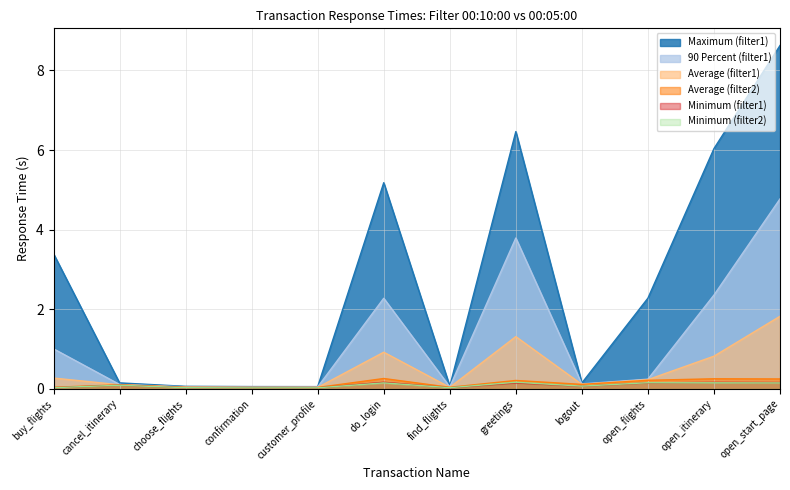

Reading left to right, extract all data points from this chart.

Maximum (filter1): buy_flights=3.4	cancel_itinerary=0.1	choose_flights=0.1	confirmation=0.1	customer_profile=0.1	do_login=5.2	find_flights=0.1	greetings=6.5	logout=0.1	open_flights=2.3	open_itinerary=6.0	open_start_page=8.6
90 Percent (filter1): buy_flights=1.0	cancel_itinerary=0.1	choose_flights=0.0	confirmation=0.0	customer_profile=0.0	do_login=2.3	find_flights=0.0	greetings=3.8	logout=0.1	open_flights=0.2	open_itinerary=2.4	open_start_page=4.8
Average (filter1): buy_flights=0.3	cancel_itinerary=0.1	choose_flights=0.0	confirmation=0.0	customer_profile=0.0	do_login=0.9	find_flights=0.0	greetings=1.3	logout=0.1	open_flights=0.2	open_itinerary=0.8	open_start_page=1.8
Average (filter2): buy_flights=0.0	cancel_itinerary=0.1	choose_flights=0.0	confirmation=0.0	customer_profile=0.0	do_login=0.3	find_flights=0.0	greetings=0.2	logout=0.1	open_flights=0.2	open_itinerary=0.3	open_start_page=0.2
Minimum (filter1): buy_flights=0.0	cancel_itinerary=0.1	choose_flights=0.0	confirmation=0.0	customer_profile=0.0	do_login=0.2	find_flights=0.0	greetings=0.1	logout=0.1	open_flights=0.1	open_itinerary=0.2	open_start_page=0.2
Minimum (filter2): buy_flights=0.0	cancel_itinerary=0.1	choose_flights=0.0	confirmation=0.0	customer_profile=0.0	do_login=0.1	find_flights=0.0	greetings=0.2	logout=0.1	open_flights=0.2	open_itinerary=0.1	open_start_page=0.1